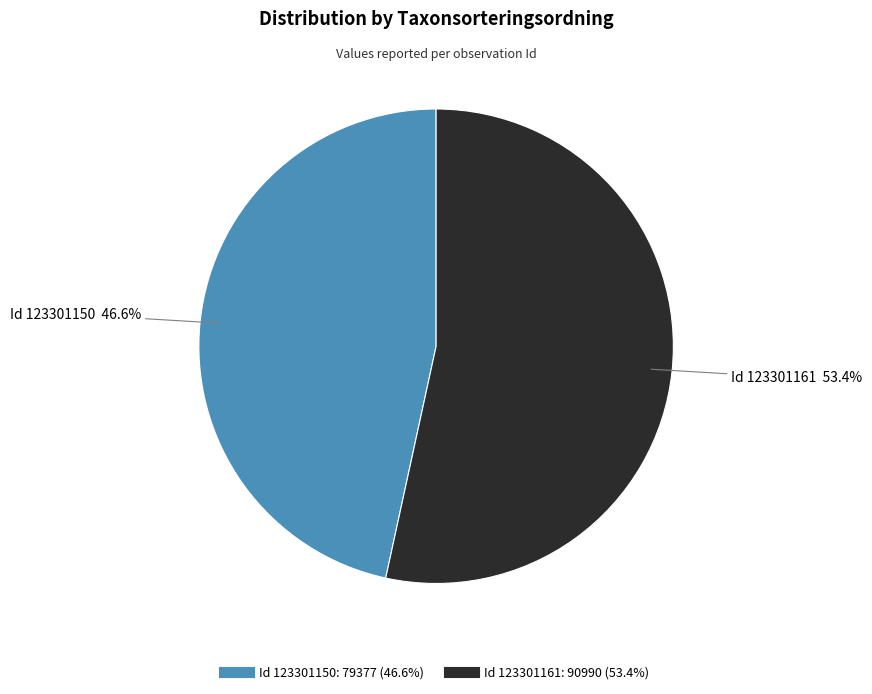

How many segments does this pie chart have?

2